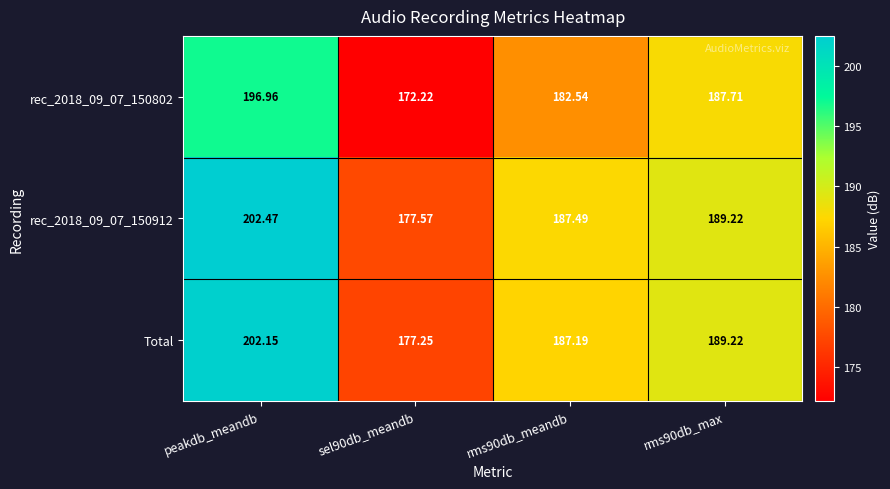

What is the total value across all series at rms90db_meandb?

557.2